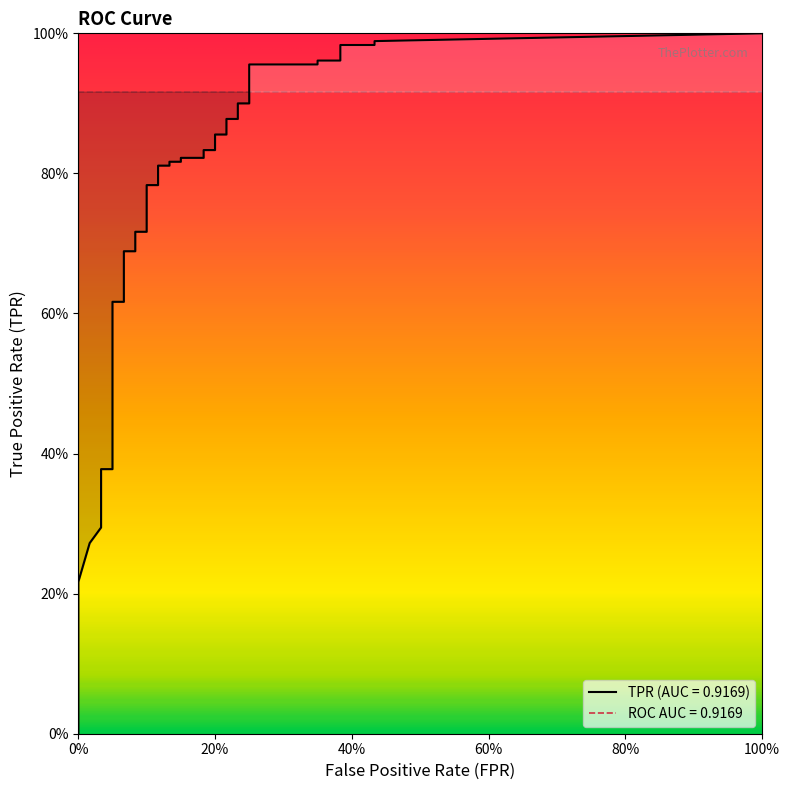

What is the sum of the tpr values at 39 and 29?

1.9